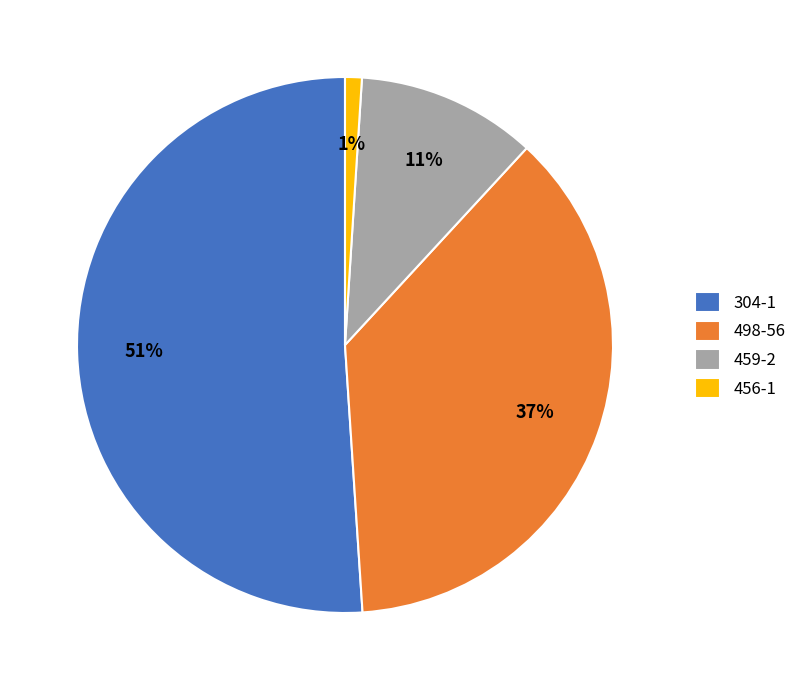

Which slice is the largest?

304-1